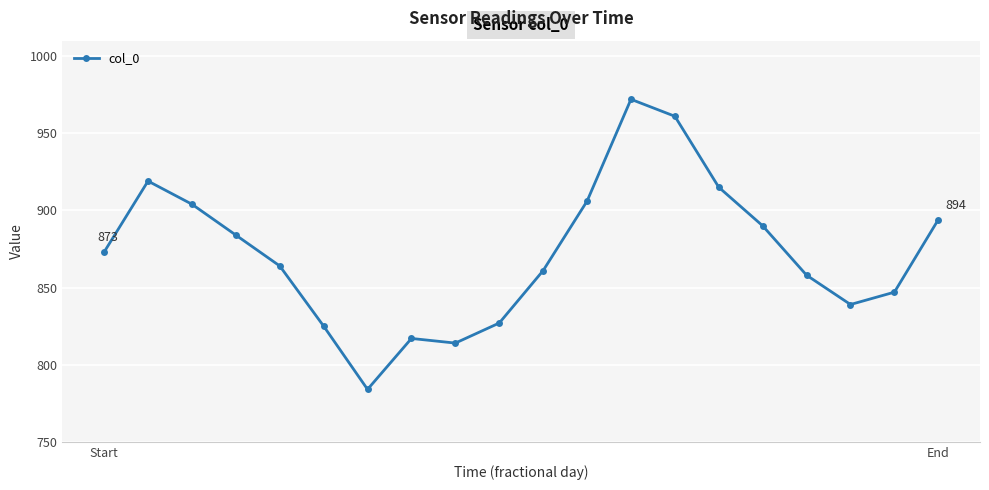

What is the value of the 9th point from the left?

814